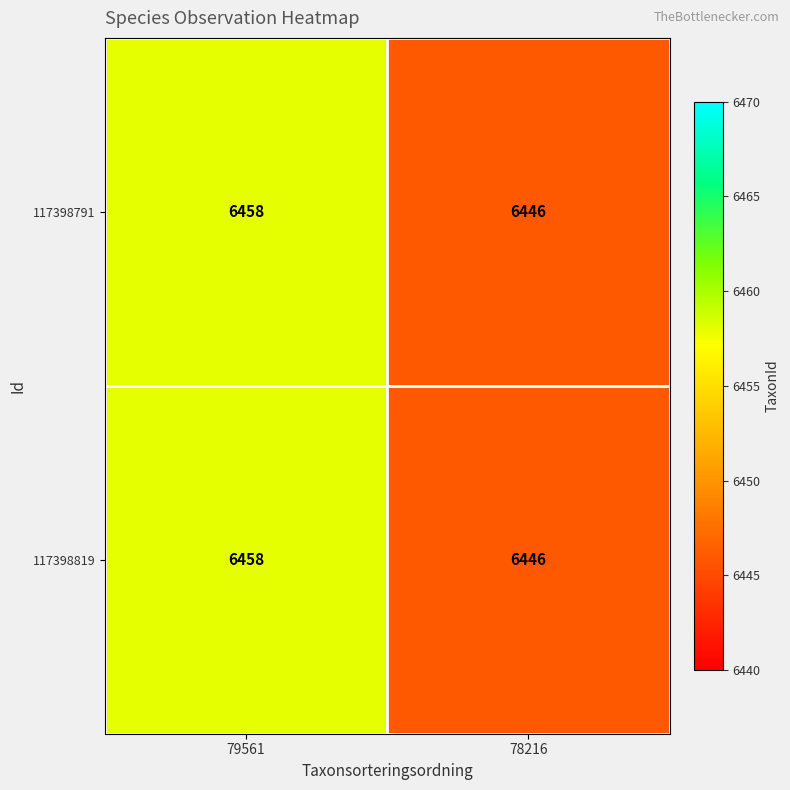

Count the number of categories in the chart.

2